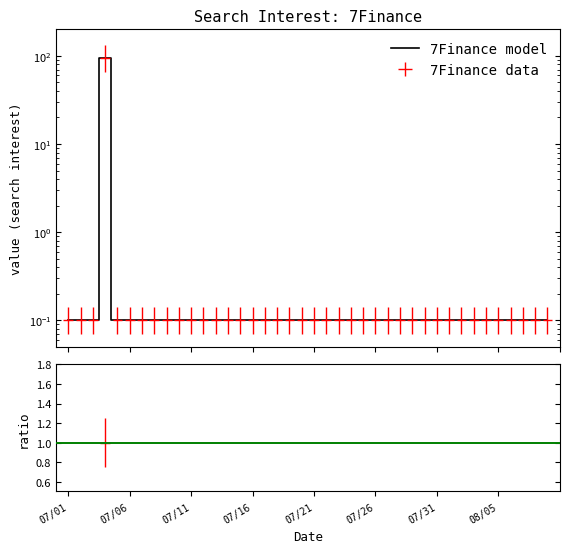

Read the value at 2016/08/09.

0.1